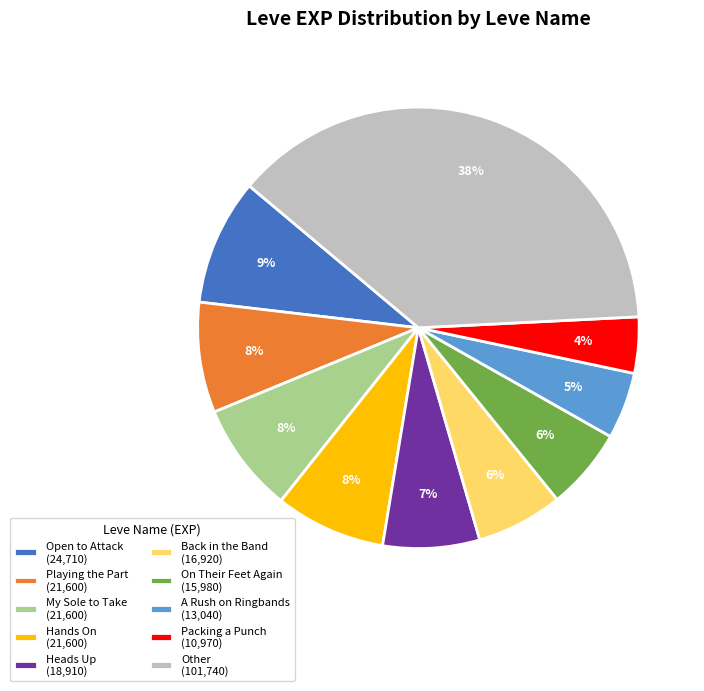

Do My Sole to Take (21,600) and Heads Up (18,910) together represent more than half of the pie?

No